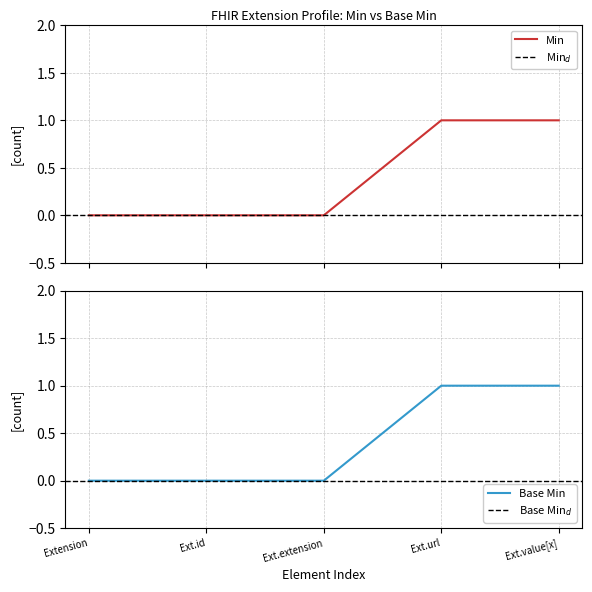

The Base Min series shows 1 at Ext.url. True or false?

True